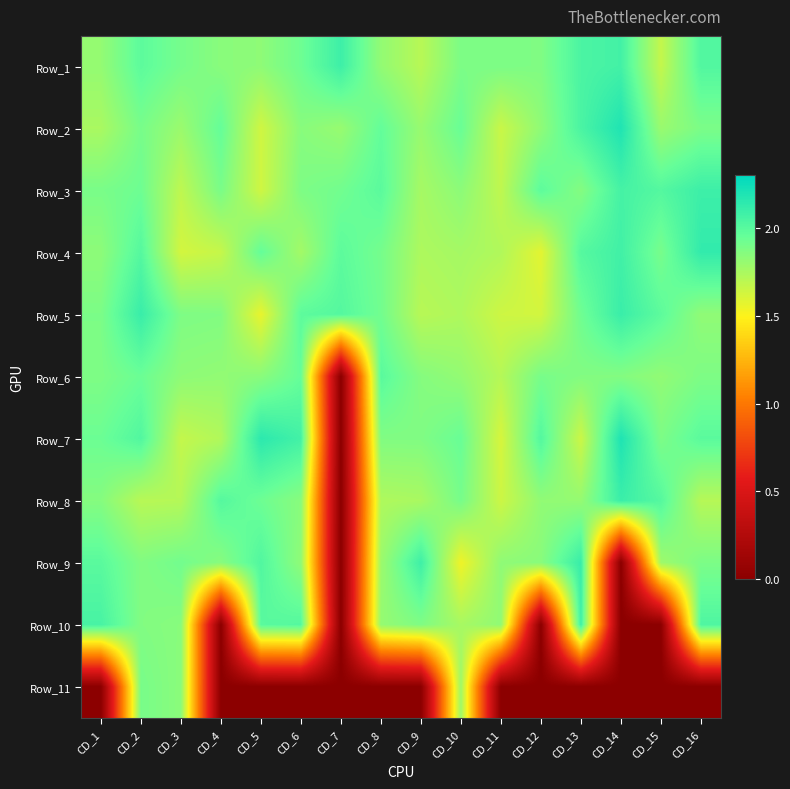

Between CD_3 and CD_8, which is larger?

CD_3